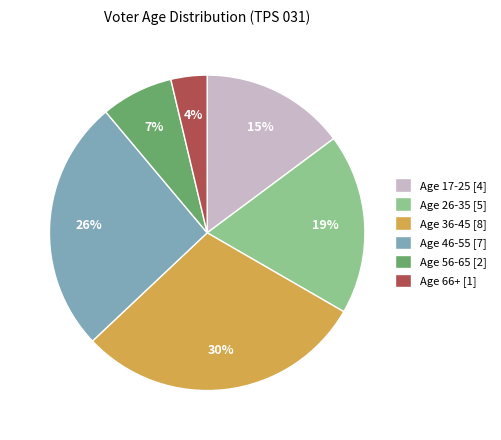

Rank the categories by value from lowest to highest.

Age 66+ [1], Age 56-65 [2], Age 17-25 [4], Age 26-35 [5], Age 46-55 [7], Age 36-45 [8]